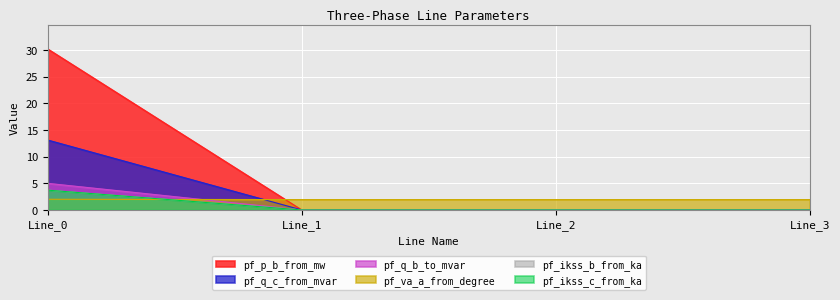

What is the sum of the pf_ikss_c_from_ka values at Line_1 and Line_0?

3.7